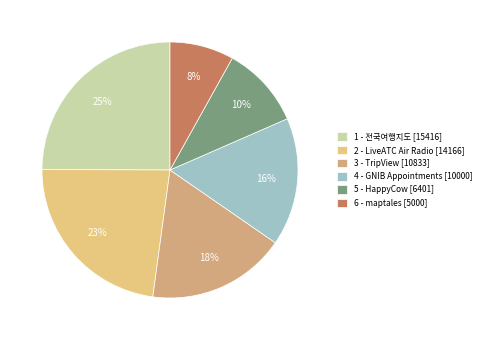

To the nearest percent, what percentage of the pie is 4 - GNIB Appointments?

16%